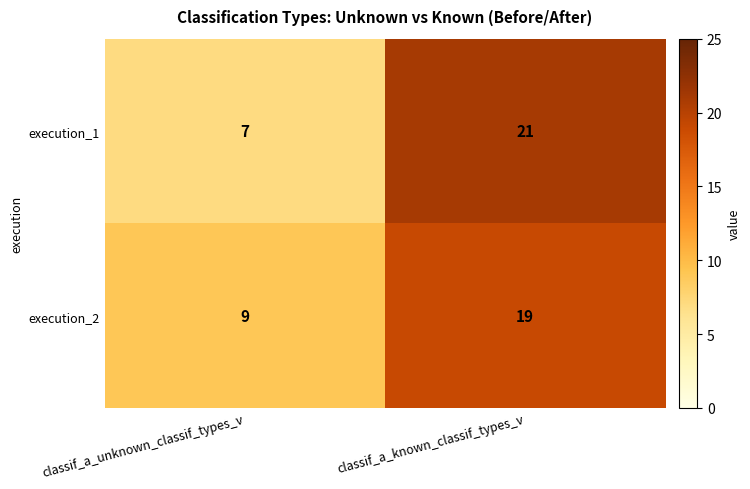

How many distinct data groups are displayed?

2